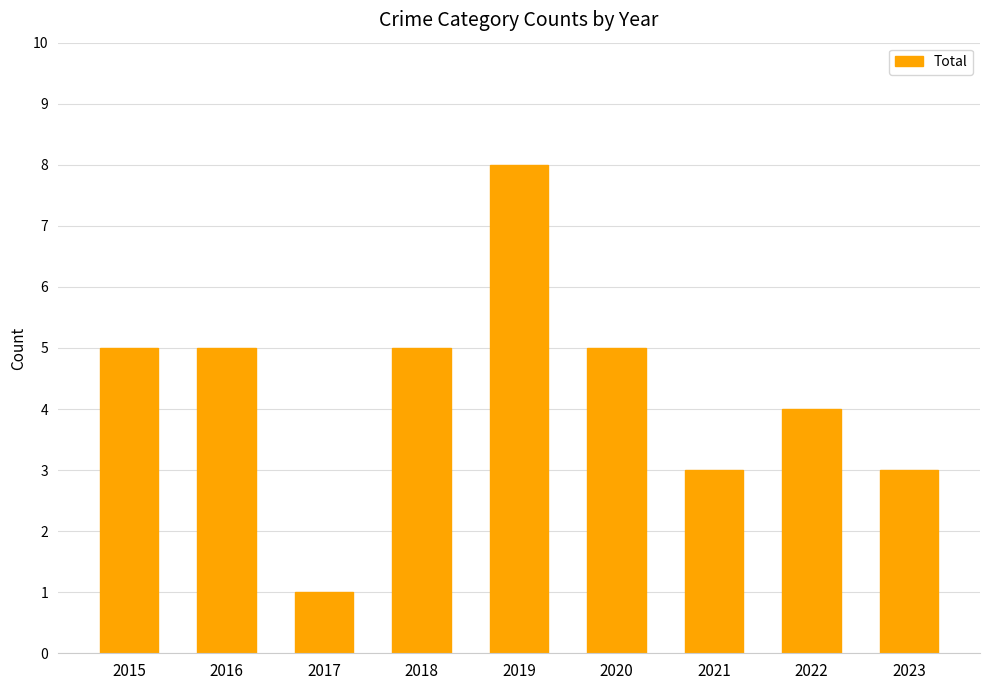

What is the value of the 2nd bar from the left?

5